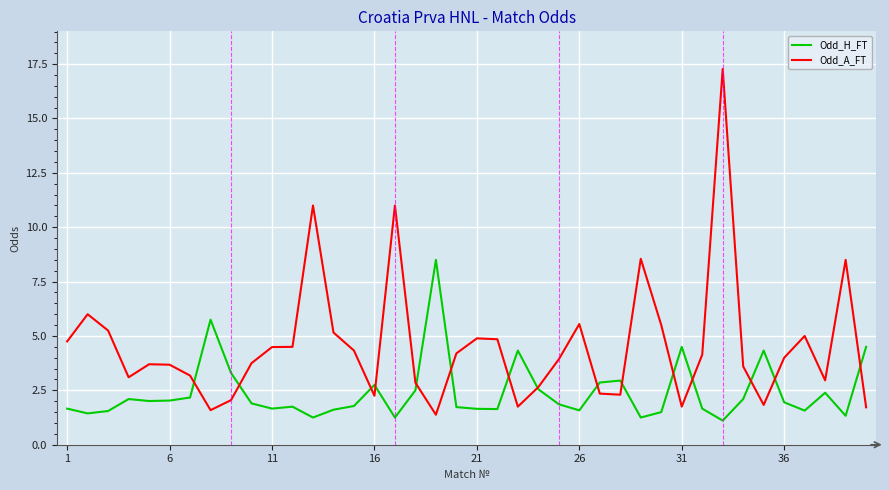

True or false: Odd_H_FT and Odd_A_FT cross at least once.

True